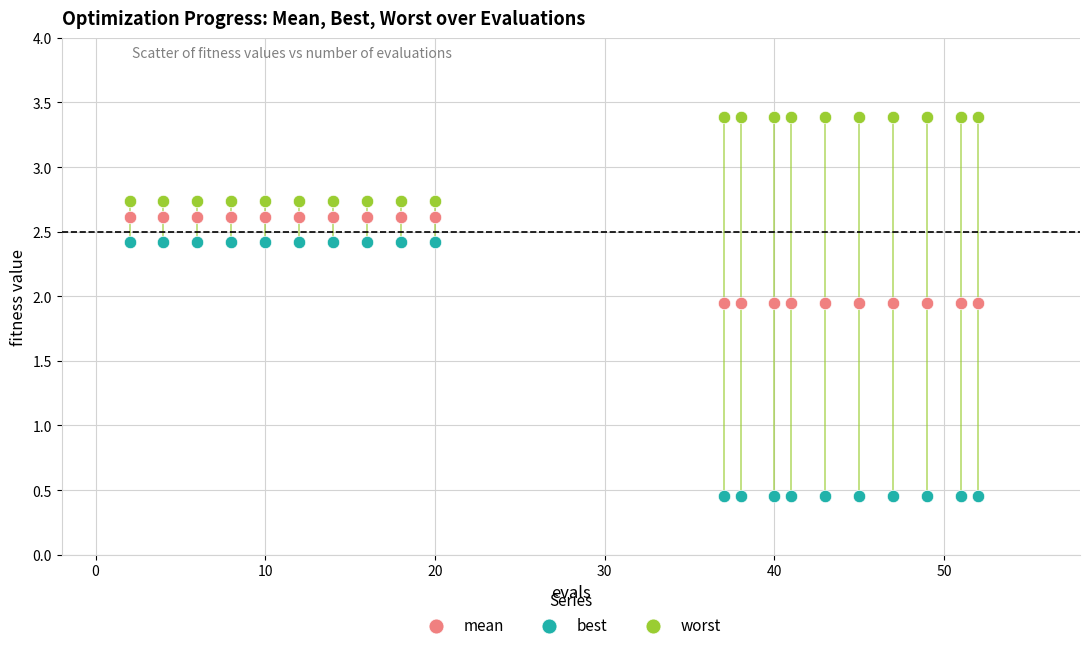

Across all data points, what is the range of Y values (max minus min)?

2.9